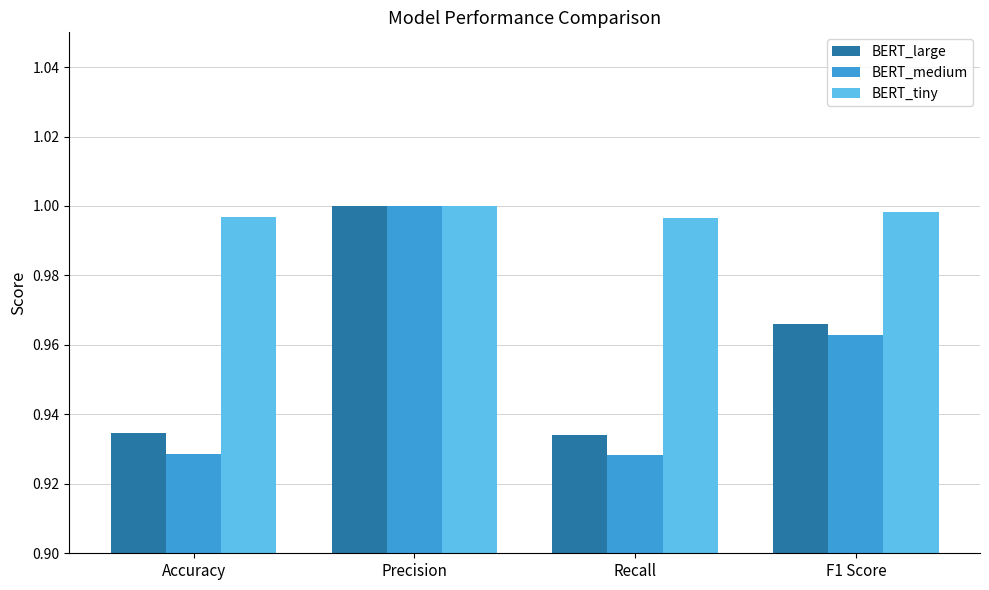

At which label does BERT_large reach its peak?

Precision